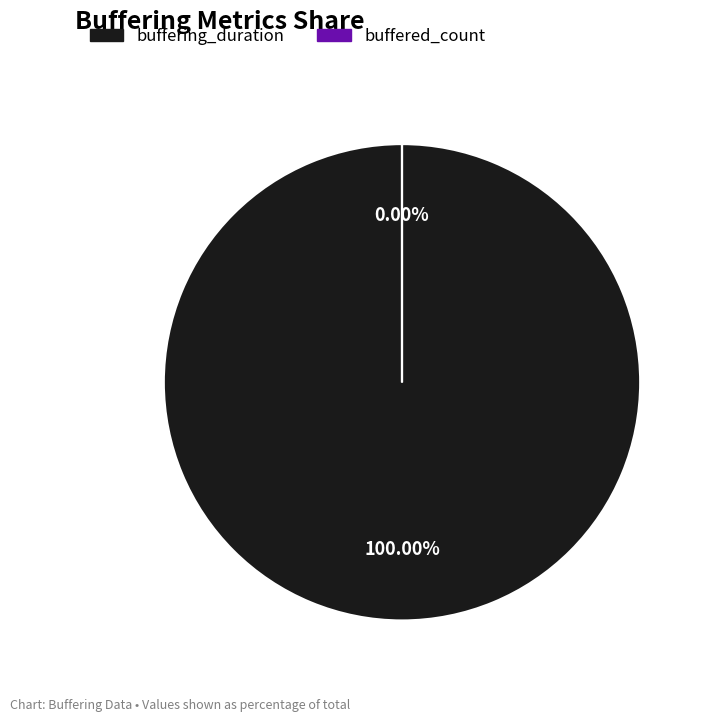

Is the sum of buffering_duration and buffered_count greater than half?

Yes